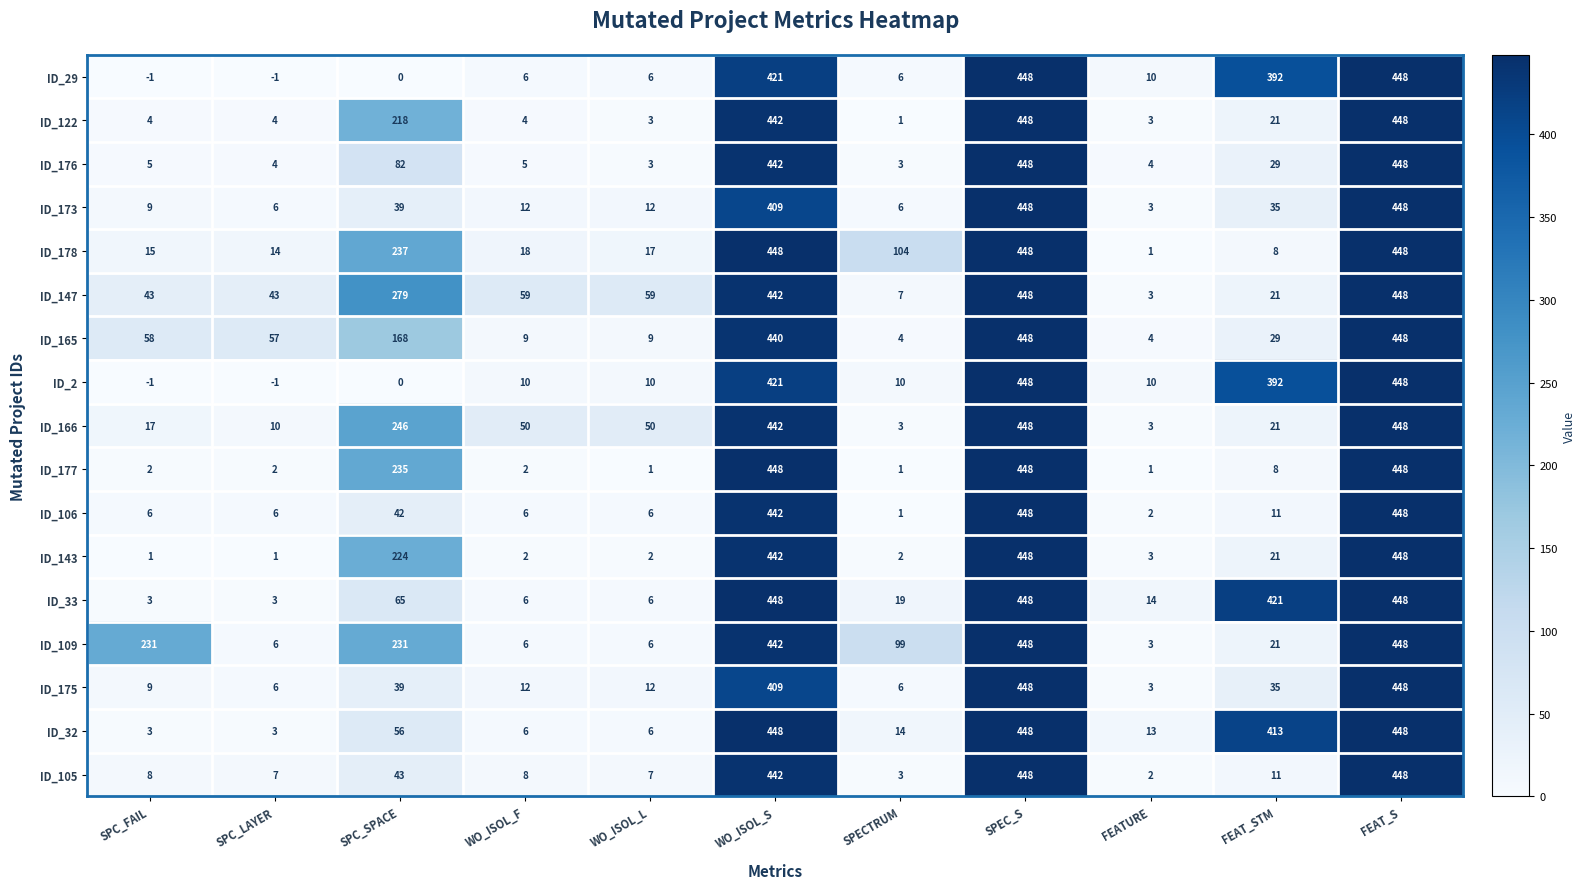

What is the difference between the ID_106 values at SPEC_S and WO_ISOL_F?

442